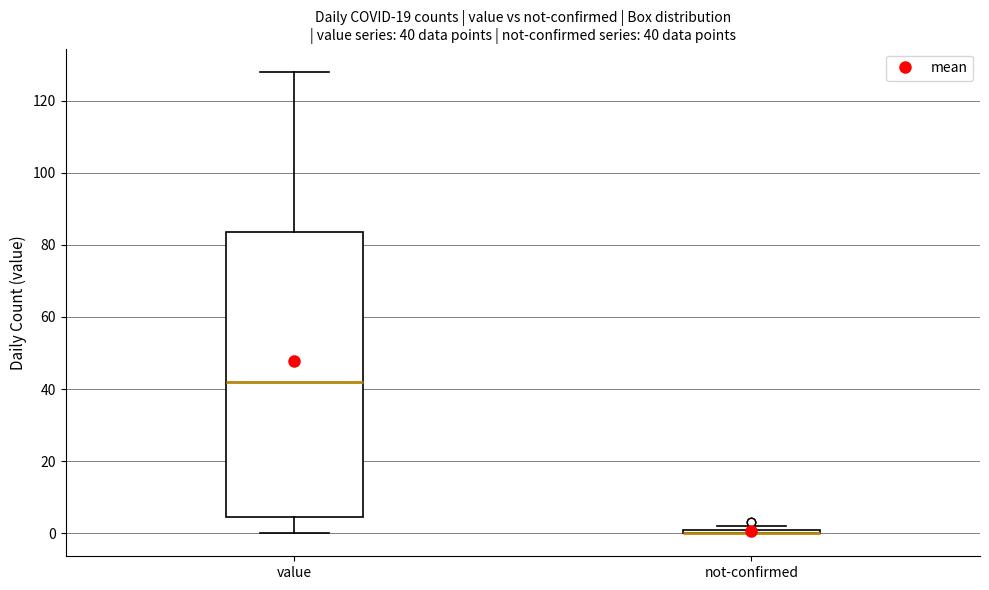

Comparing the boxes themselves (not the whiskers), which one is the tallest?

value